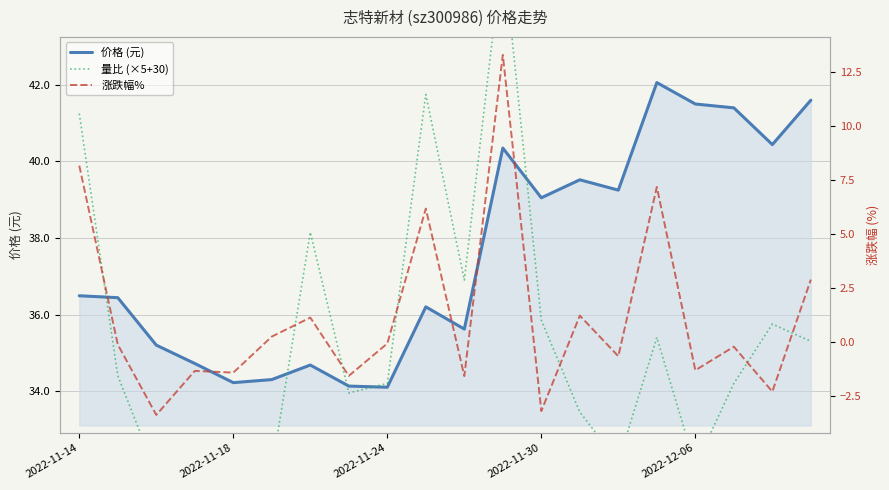

True or false: 价格 (元) and 涨跌幅% intersect in this chart.

False